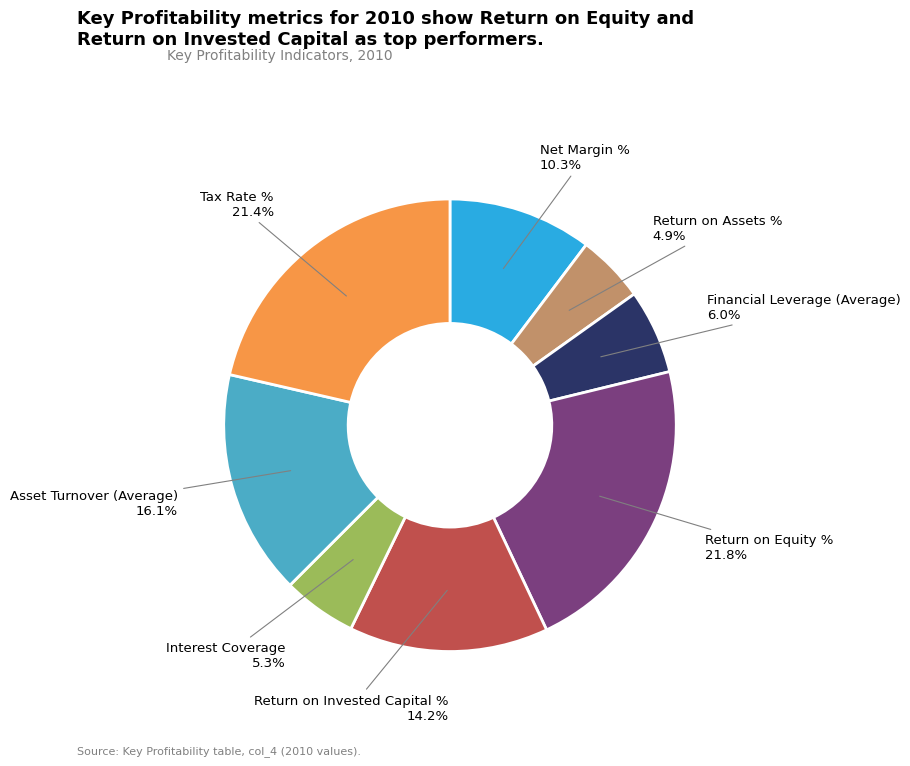

Combined, what portion of the pie is Interest Coverage and Asset Turnover (Average)?

21.4%